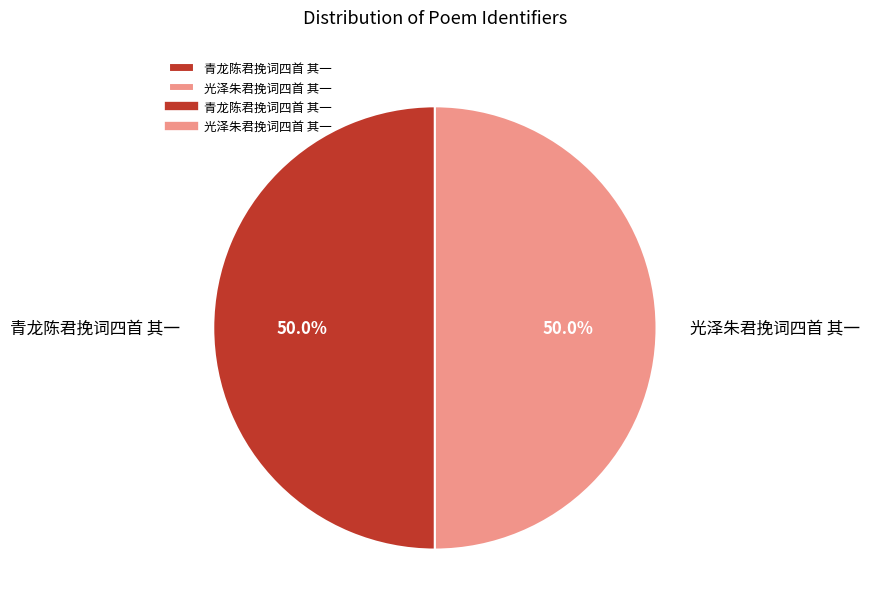

What is the ratio of the value at 光泽朱君挽词四首 其一 to the value at 青龙陈君挽词四首 其一?

1.0